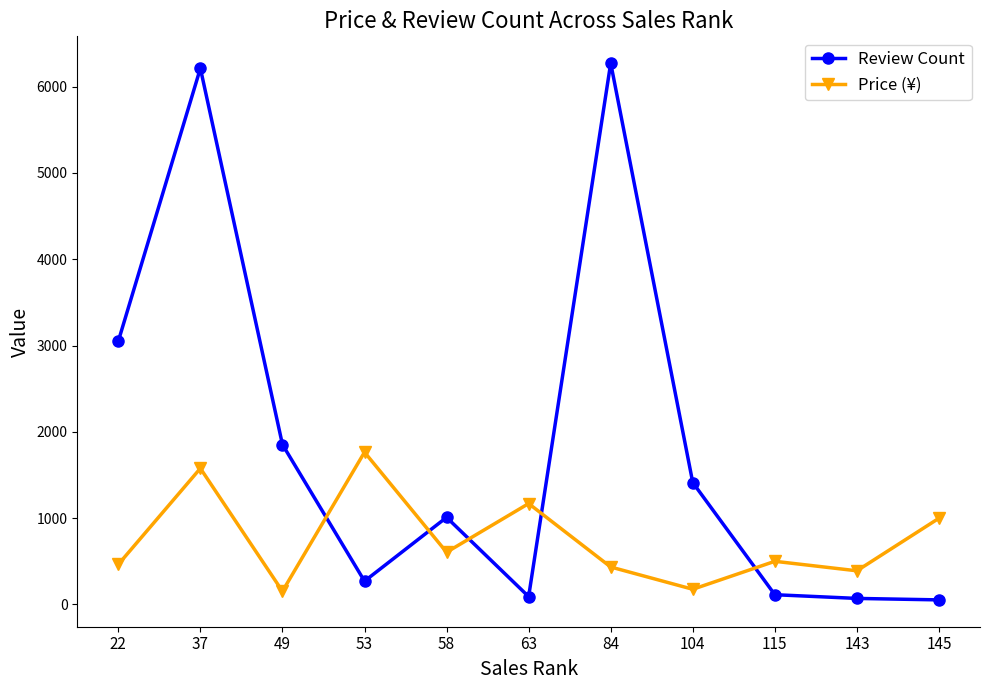

What is the total value across all series at 143?

460